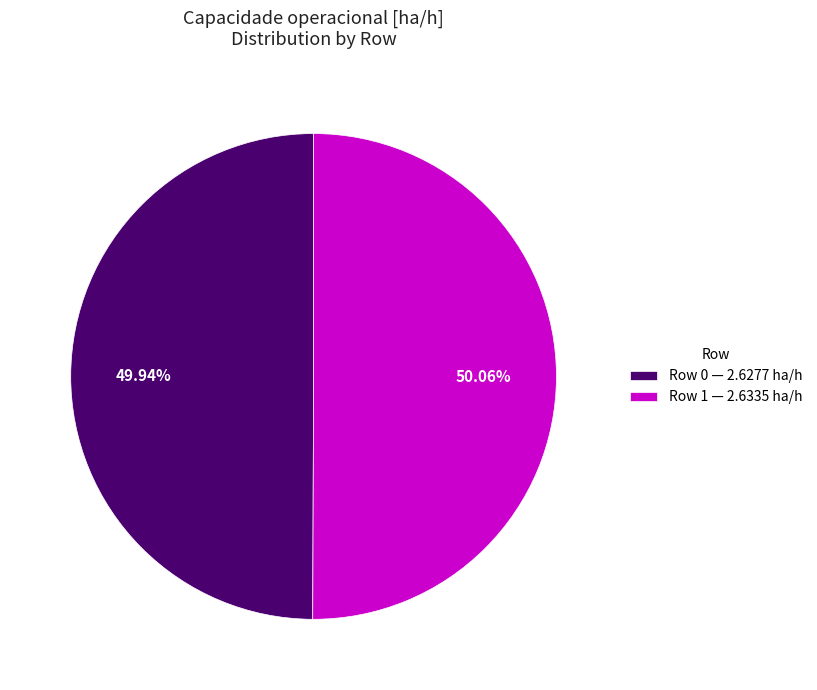

Is there a majority slice in this chart?

Yes